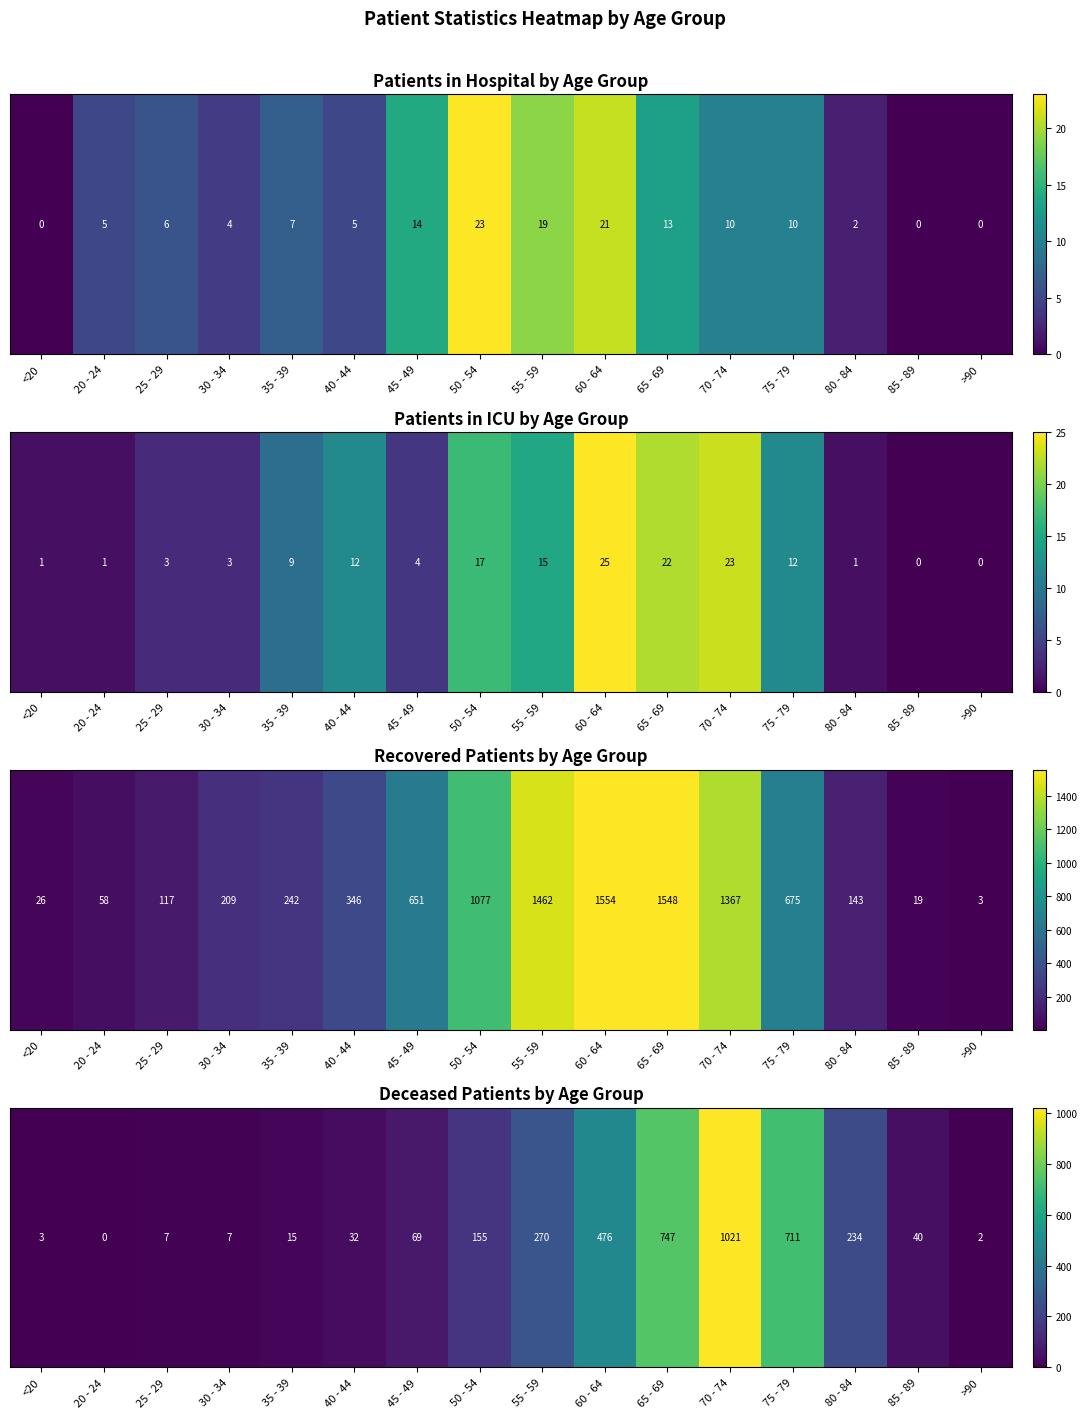

Where is the data nearest to the value 510?

60 - 64